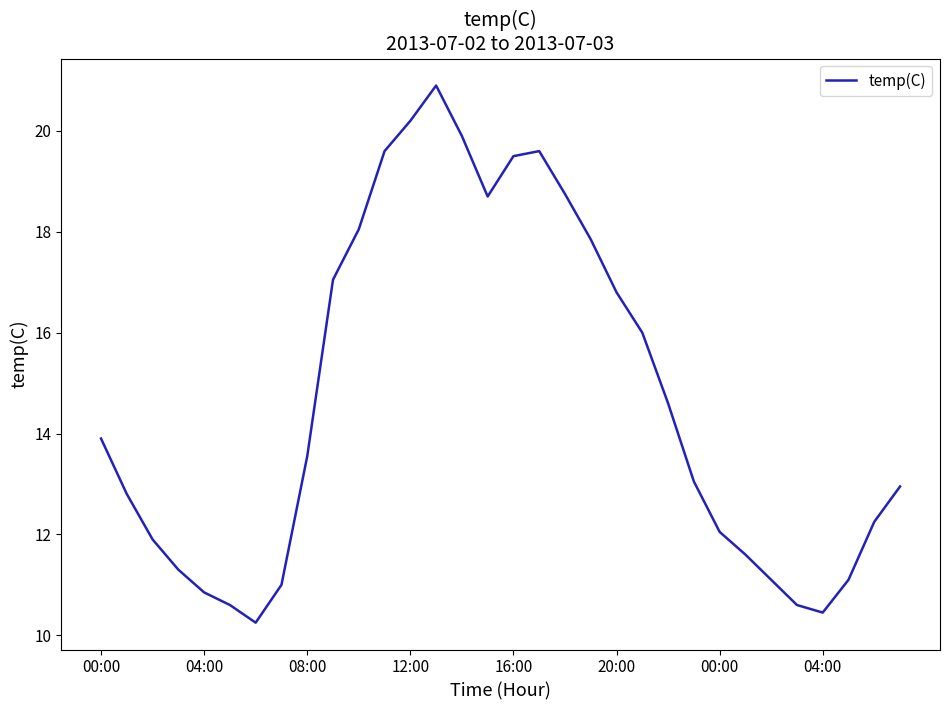

What is the greatest value displayed?

20.9